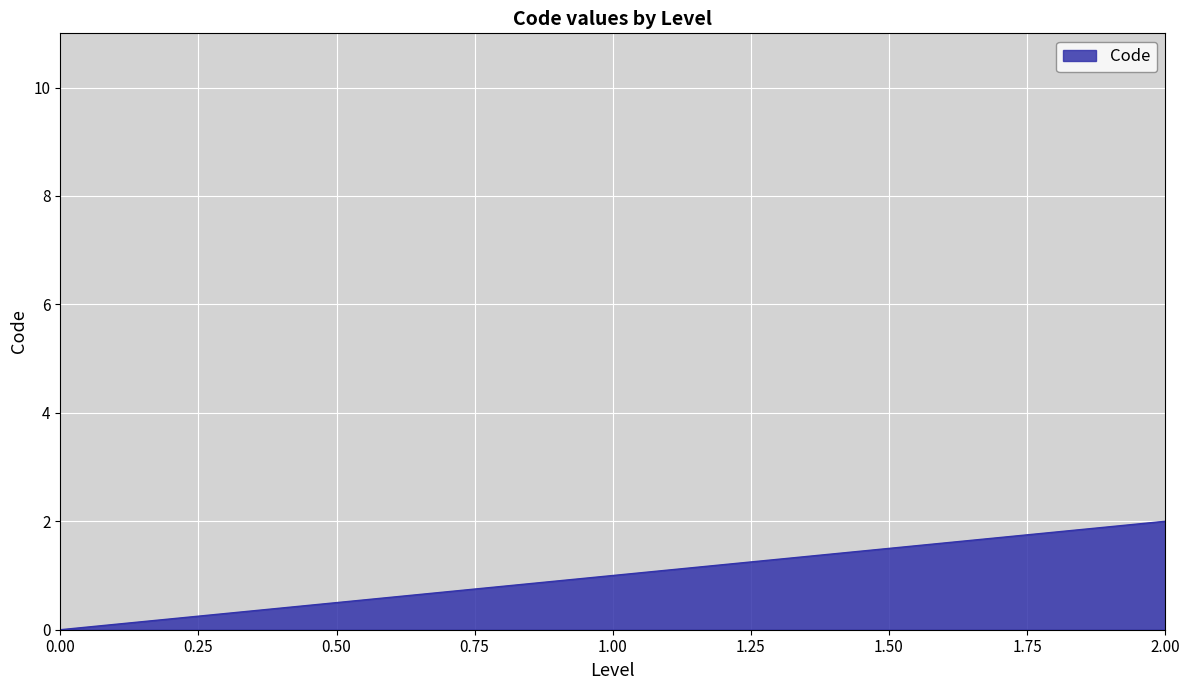

Reading left to right, list all the values displayed in this chart.

0	1	2